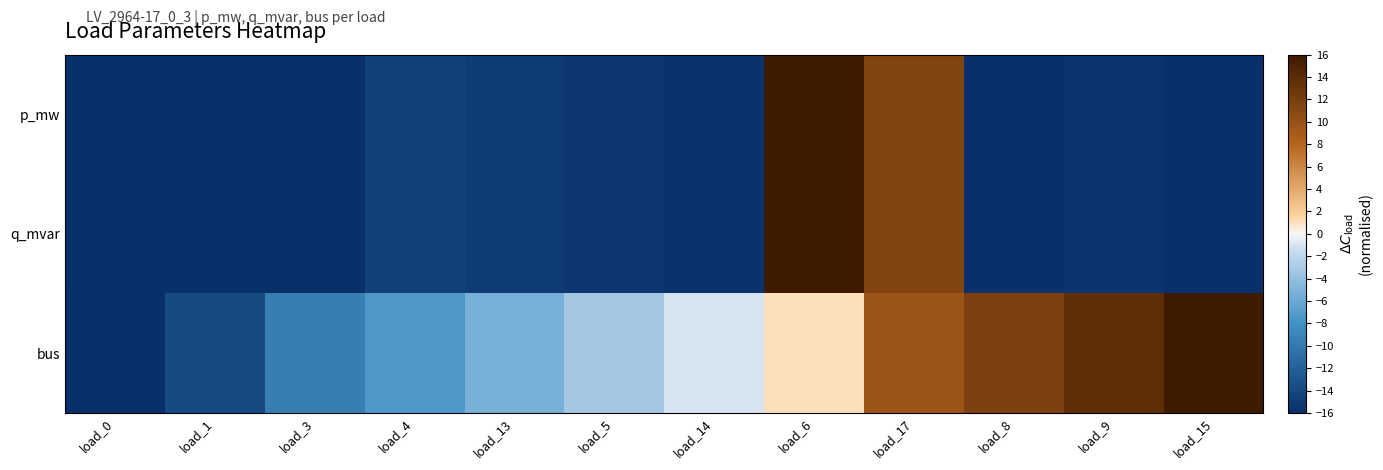

Rank the series by their maximum value, from lowest to highest.

p_mw, q_mvar, bus